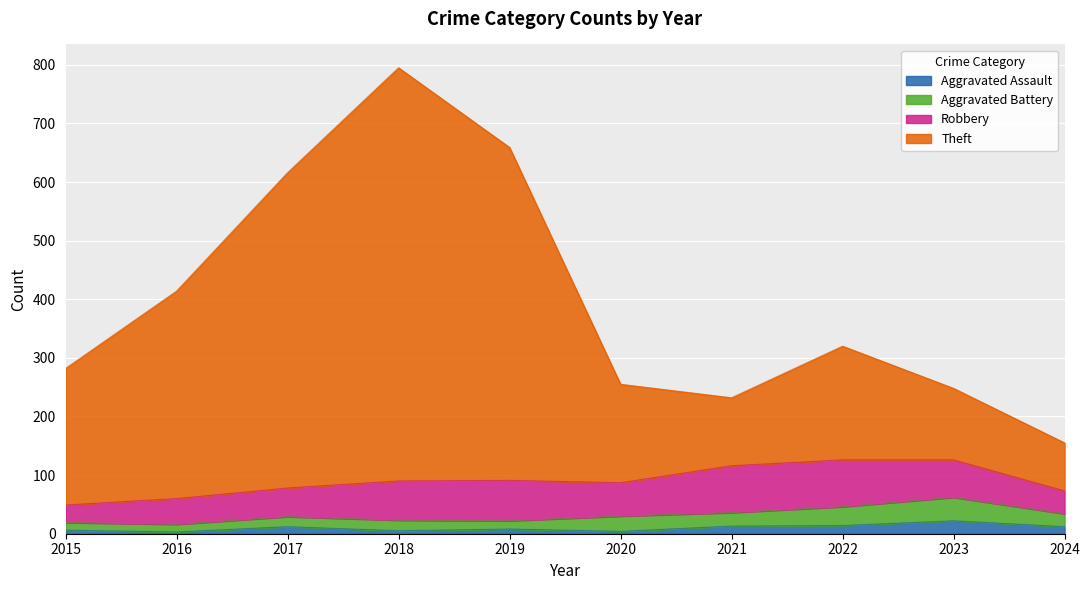

At which category does Theft reach its first local valley?

2021